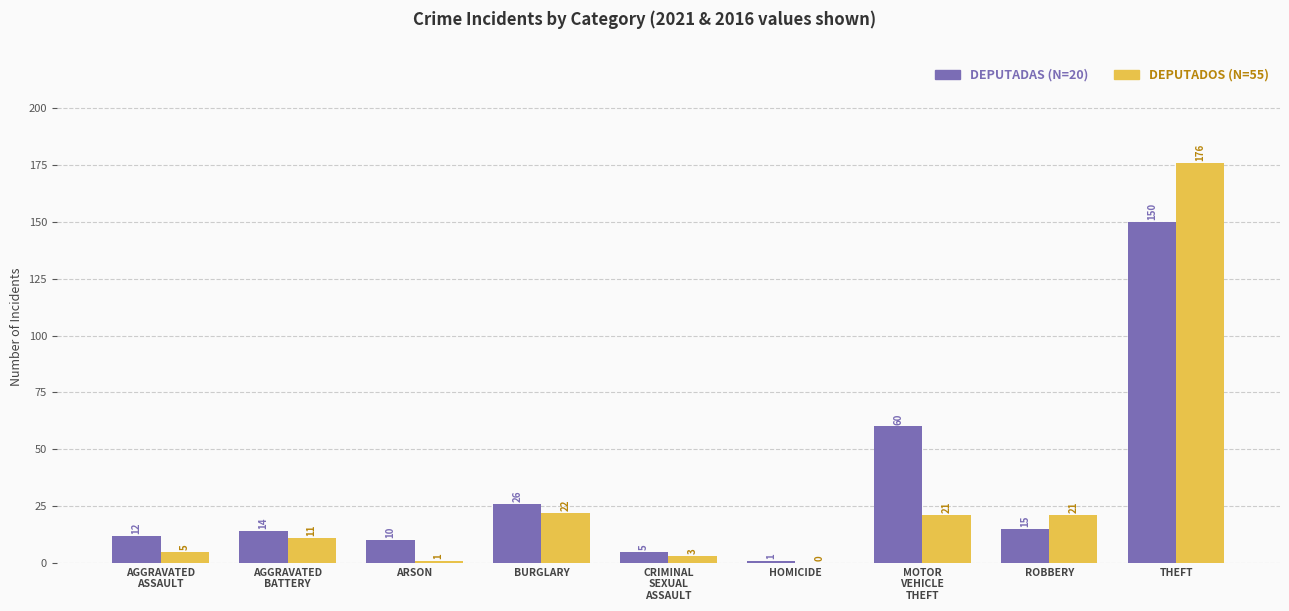

What value does the DEPUTADAS (N=20) series have at BURGLARY, to the nearest 50?

50